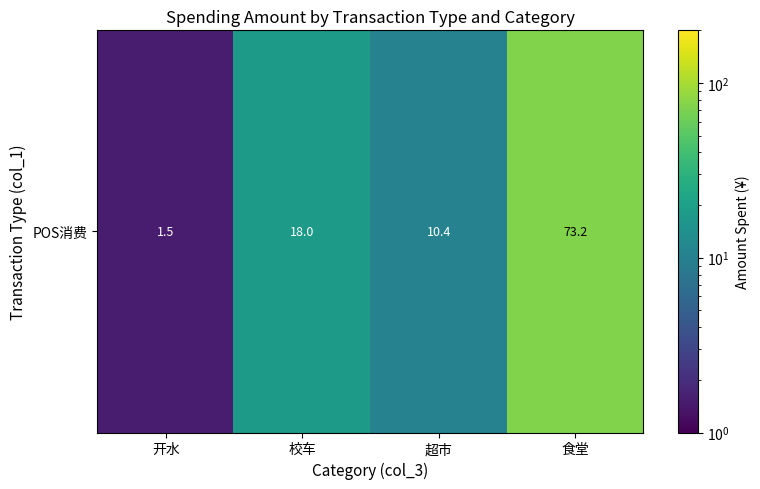

Read the value at 超市.

10.4